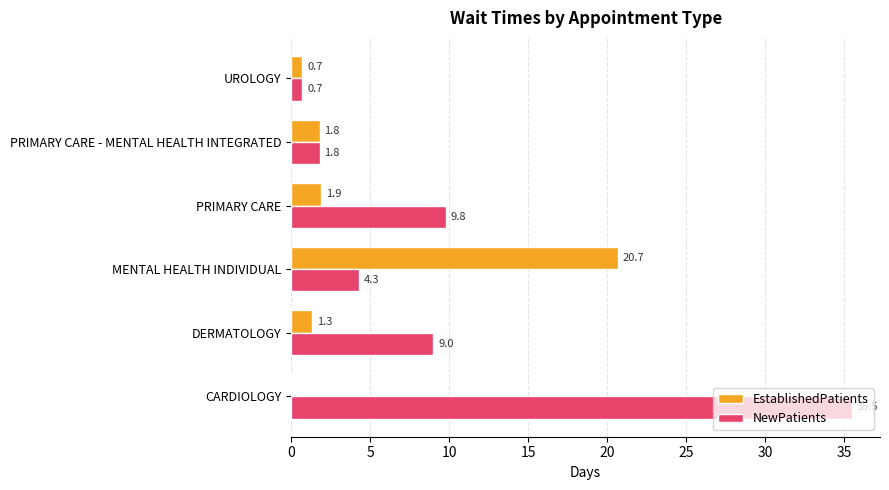

What are all the series names shown in the legend?

EstablishedPatients, NewPatients